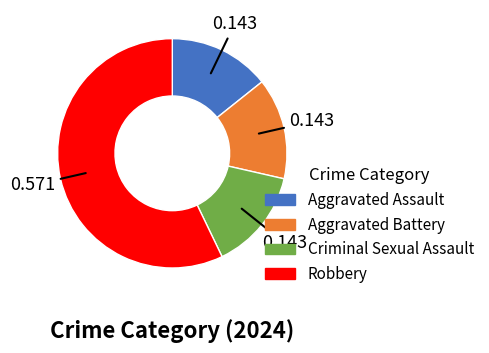

Is it true that Aggravated Assault is 14% of the pie?

True